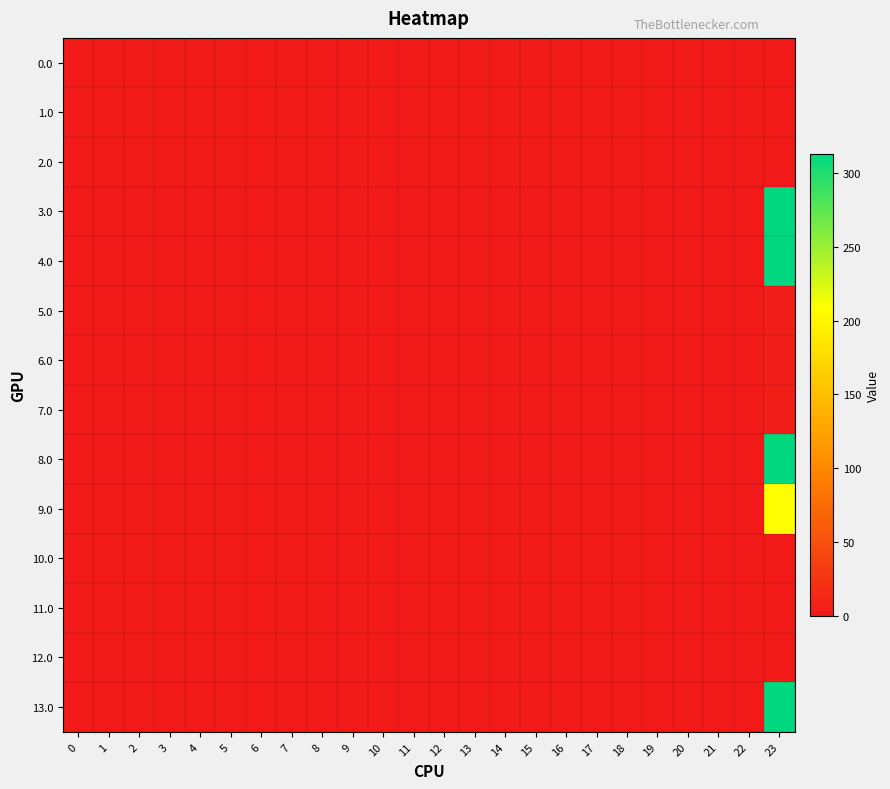

At 15, list the series in order from largest to smallest.

0.0, 1.0, 2.0, 3.0, 4.0, 5.0, 6.0, 7.0, 8.0, 9.0, 10.0, 11.0, 12.0, 13.0